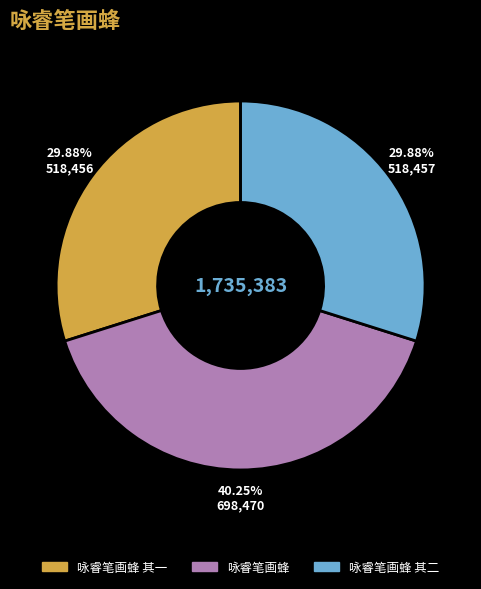

Does any single category account for the majority?

No